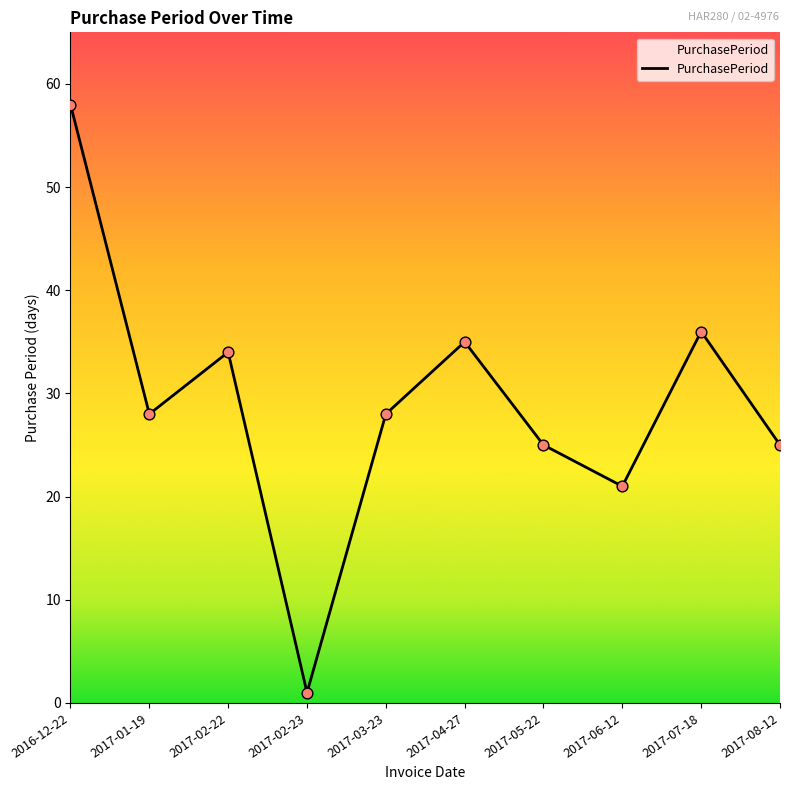

What is the change in value from 2016-12-22 to 2017-07-18?

-22